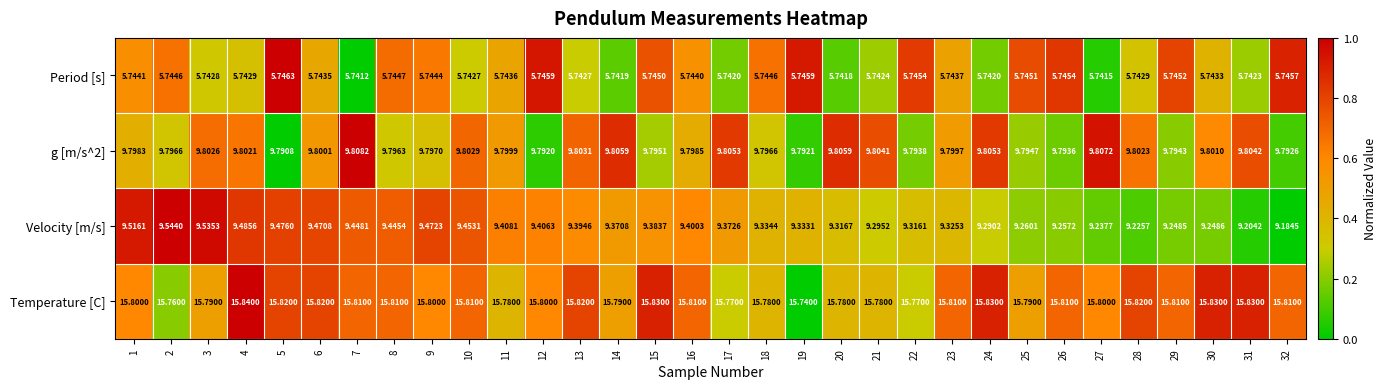

Between 12 and 21, which series saw the biggest shift?

Velocity [m/s]